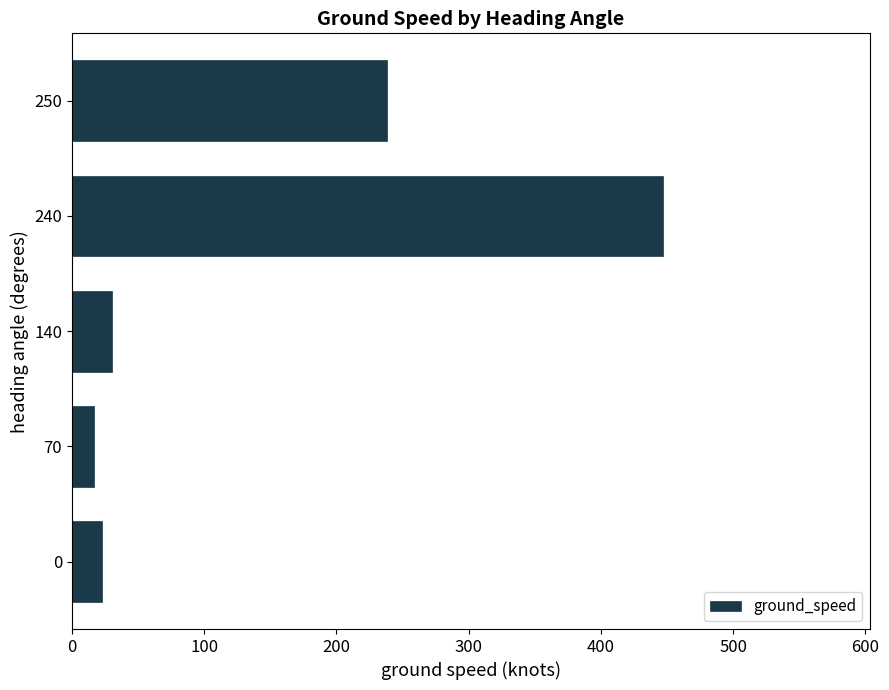

What is the maximum value shown in the chart?

447.0